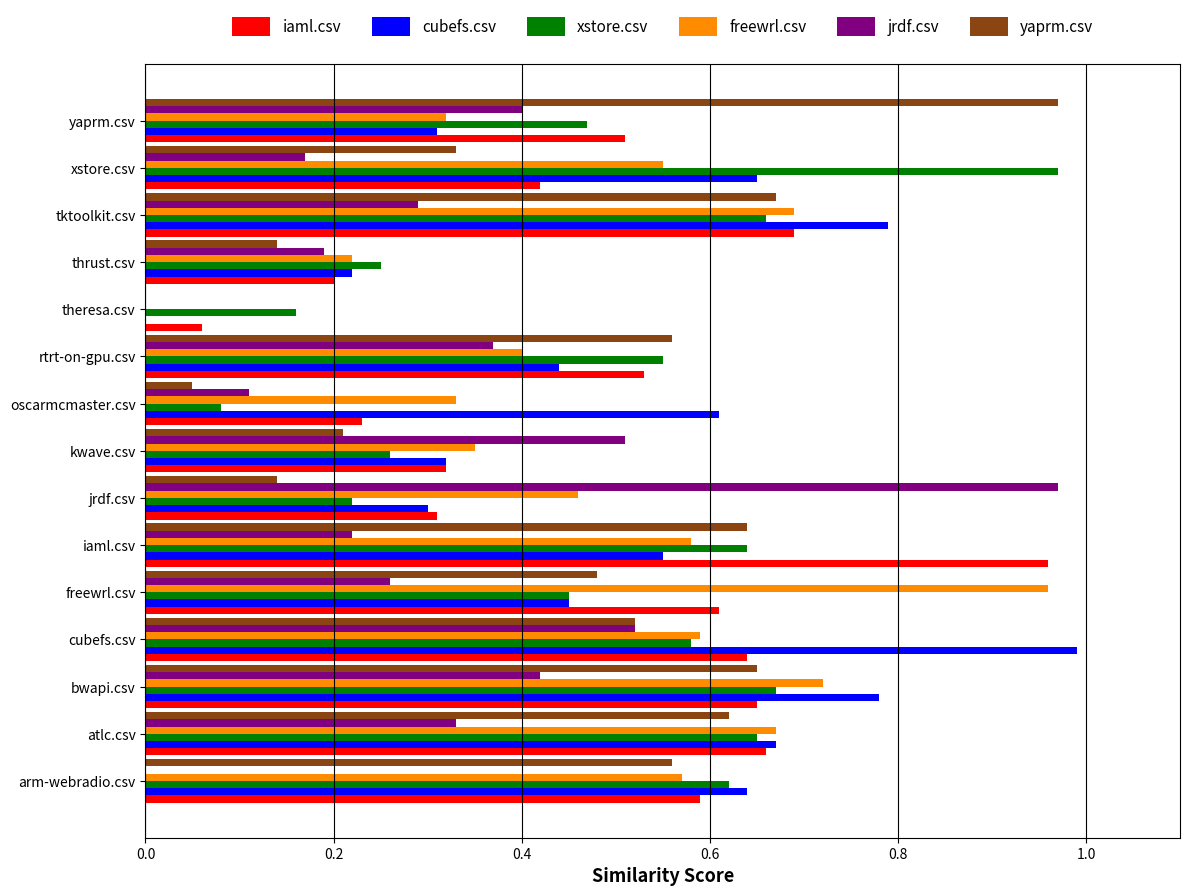

What is the total value across all series at kwave.csv?

2.0